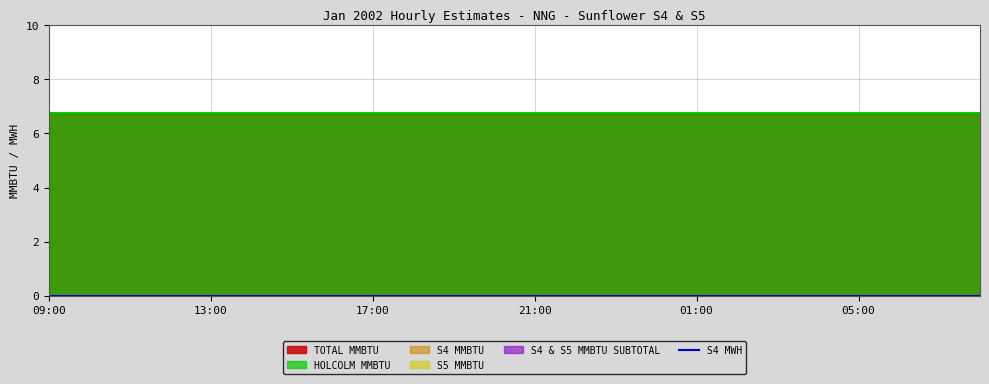

How many lines are shown in the chart?

6